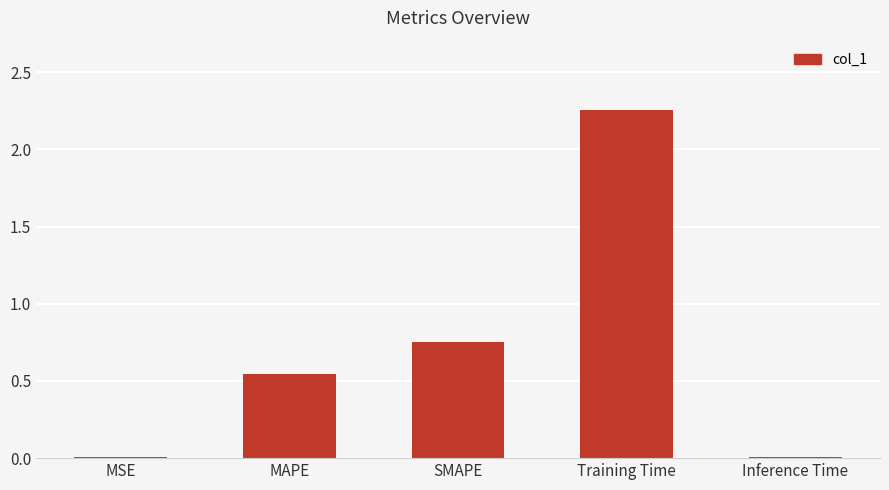

What is the sum of all values?

3.6